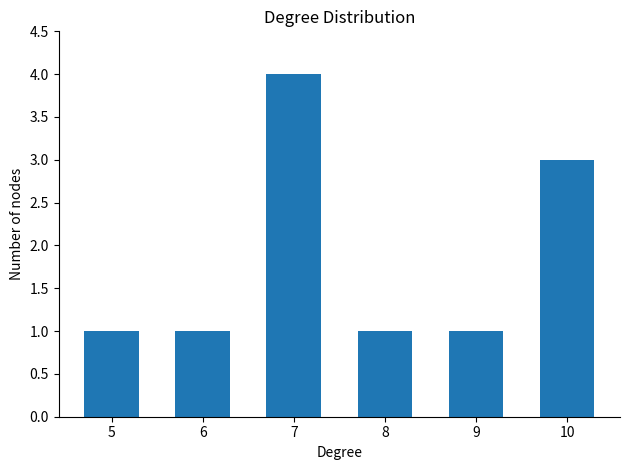

What is the value of the 3rd bar from the left?

4